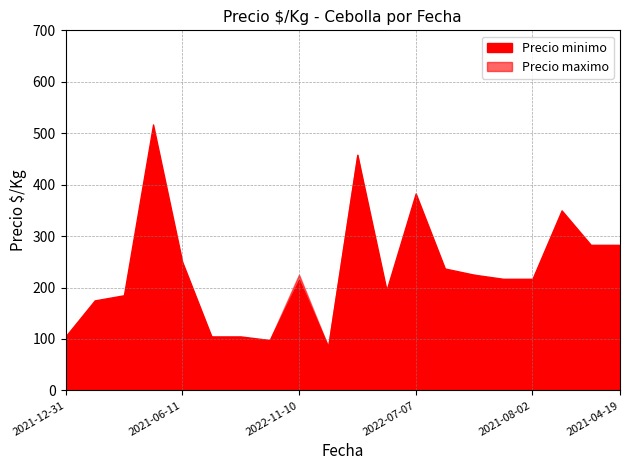

What is the difference between the Precio minimo values at 2022-01-06 and 2022-08-29?

432